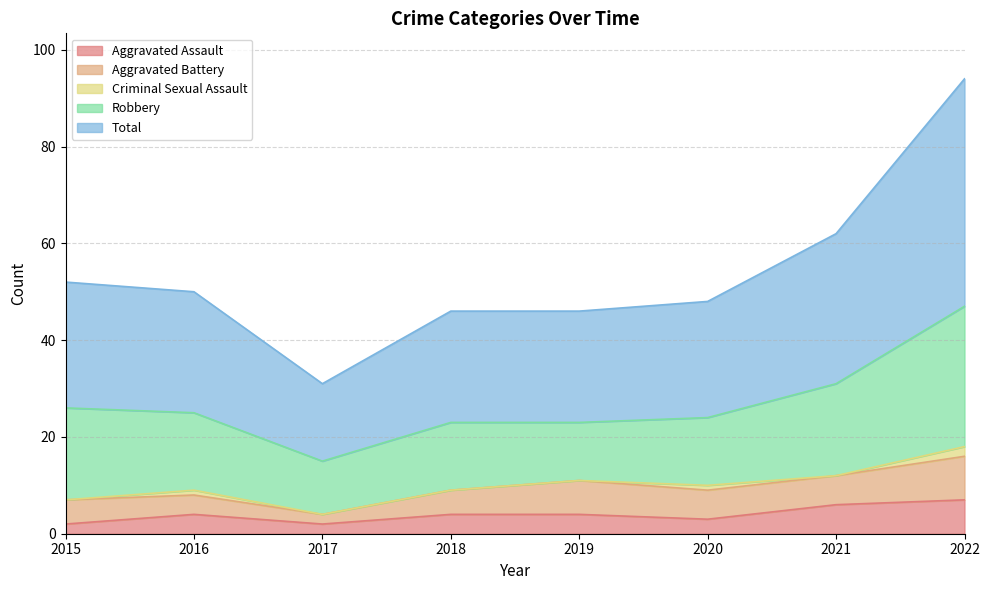

What is the maximum value shown in the chart?

47